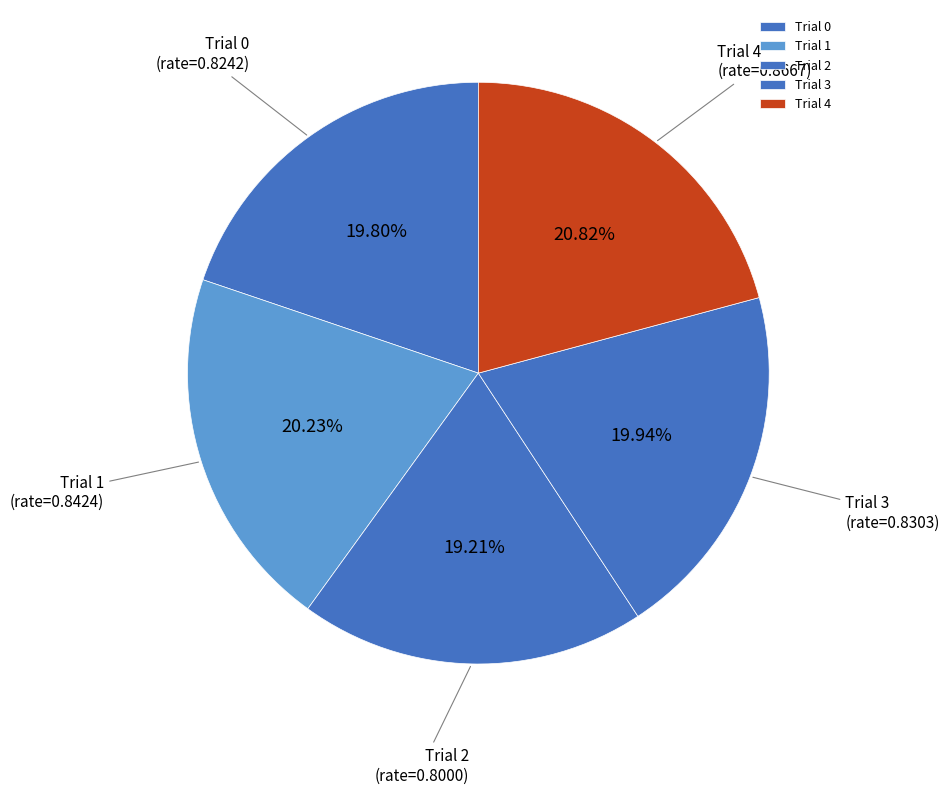

What is the largest slice in the pie chart?

Trial 4